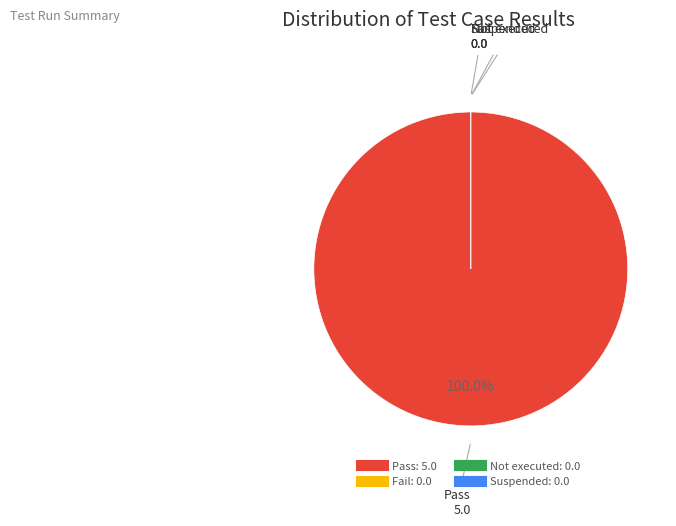

Is it true that Not executed is 0% of the pie?

True